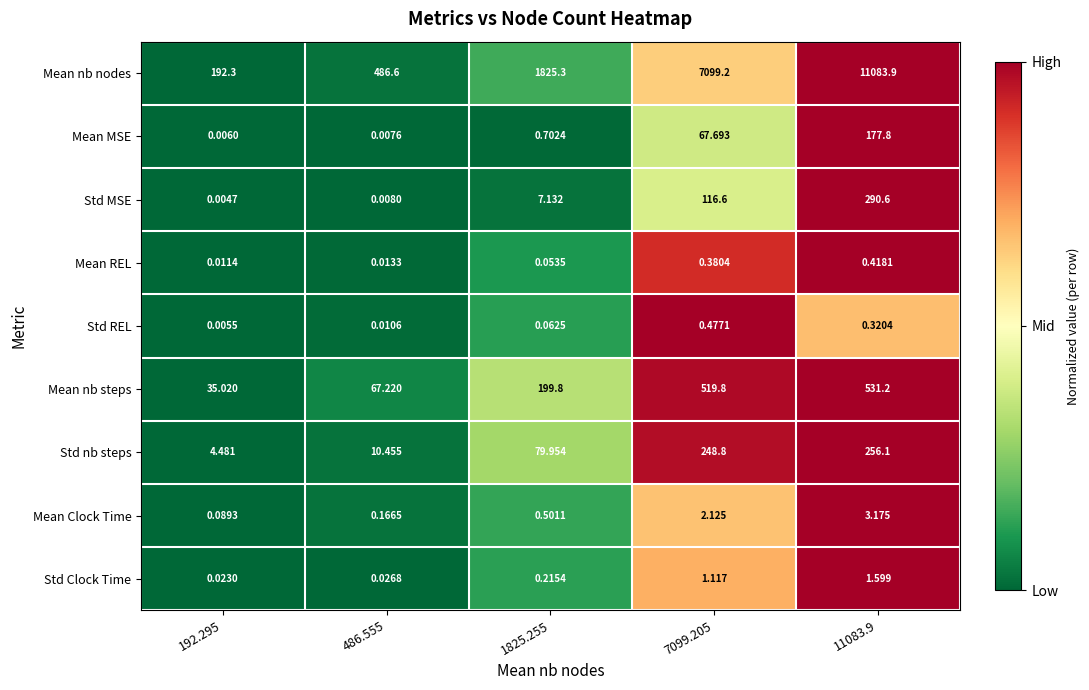

Which category has the lowest value across all series?

192.295